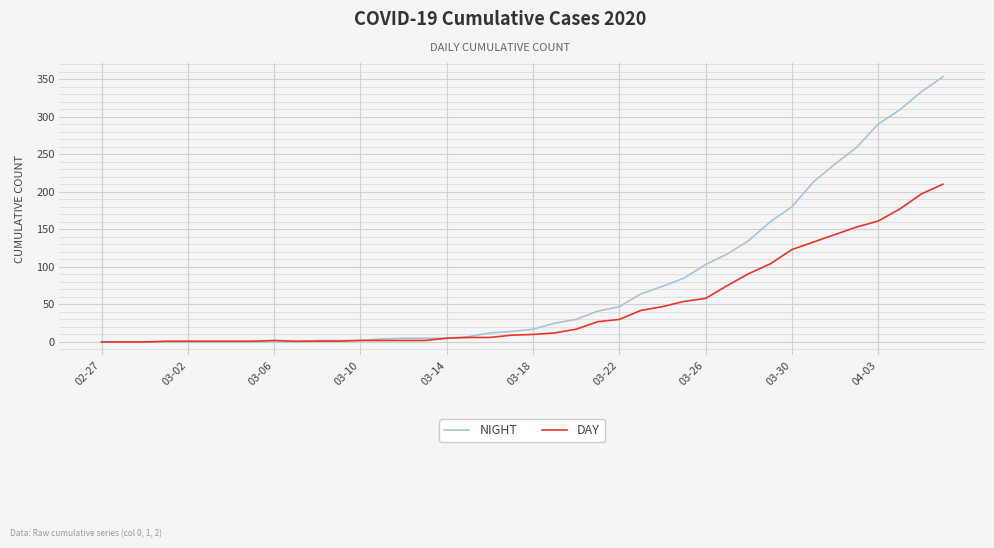

Rank the series by their average value, from lowest to highest.

DAY, NIGHT